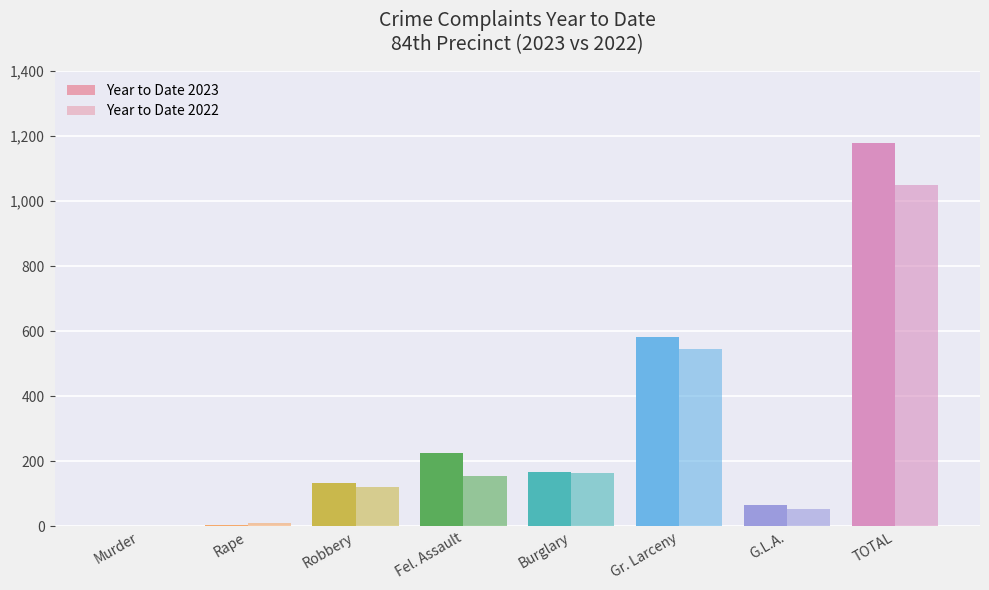

Count the number of categories in the chart.

8